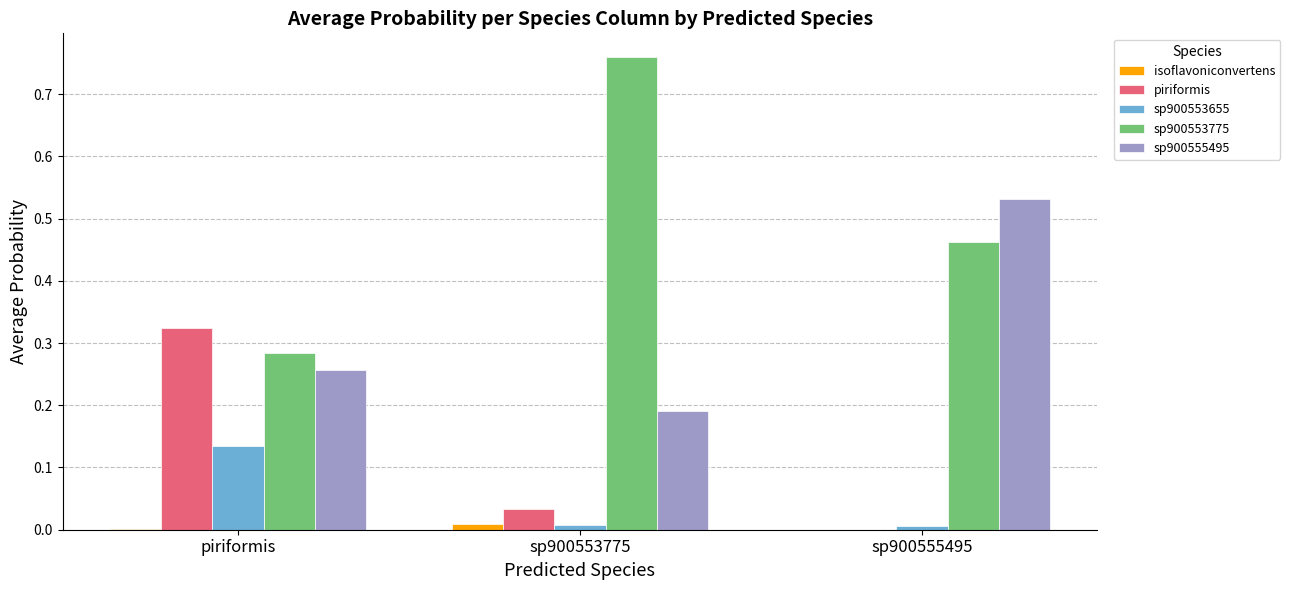

Which series has the largest range (max minus min)?

sp900553775